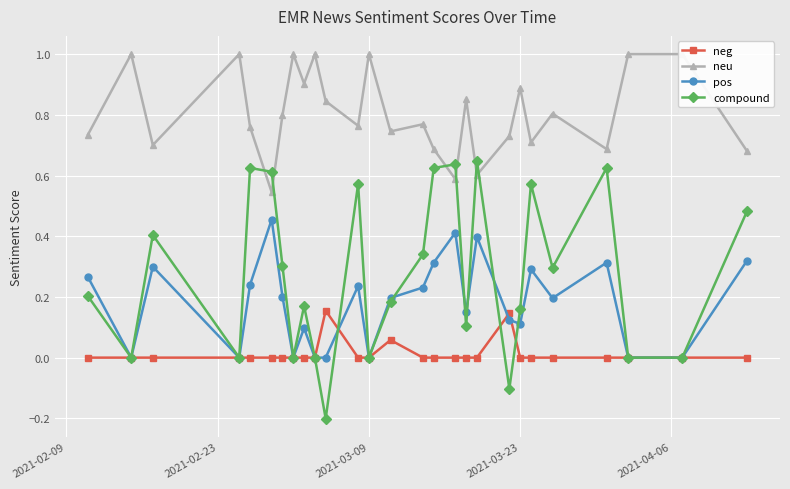

What is the maximum value shown in the chart?

1.0